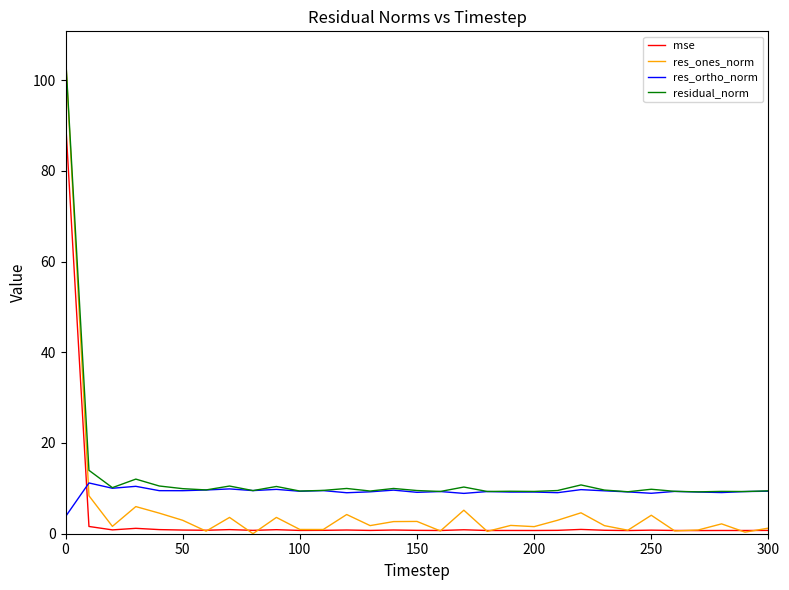

True or false: res_ortho_norm and mse intersect in this chart.

True